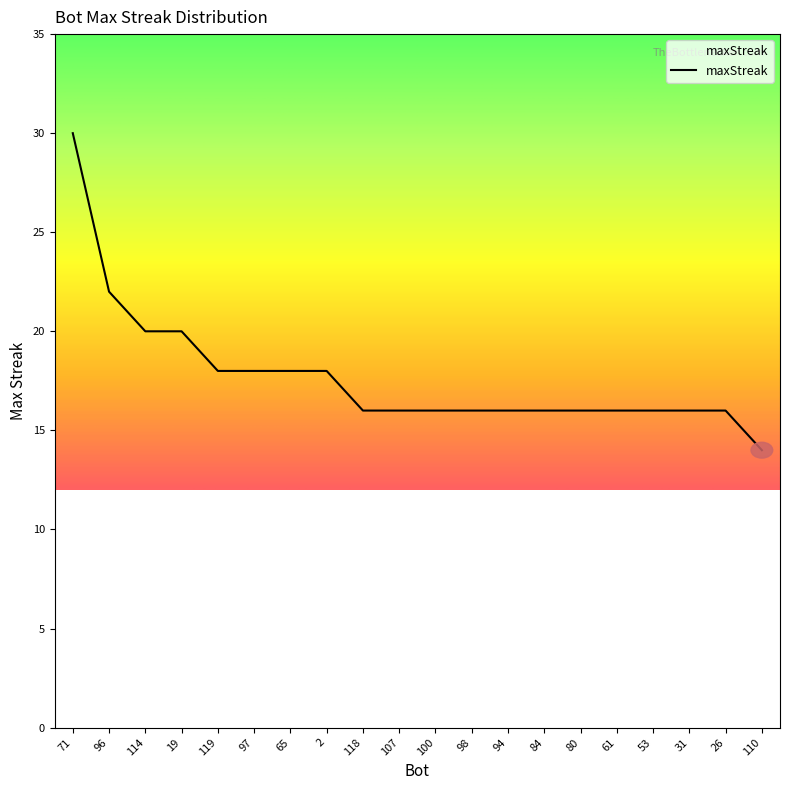

What is the approximate value at 19?

20